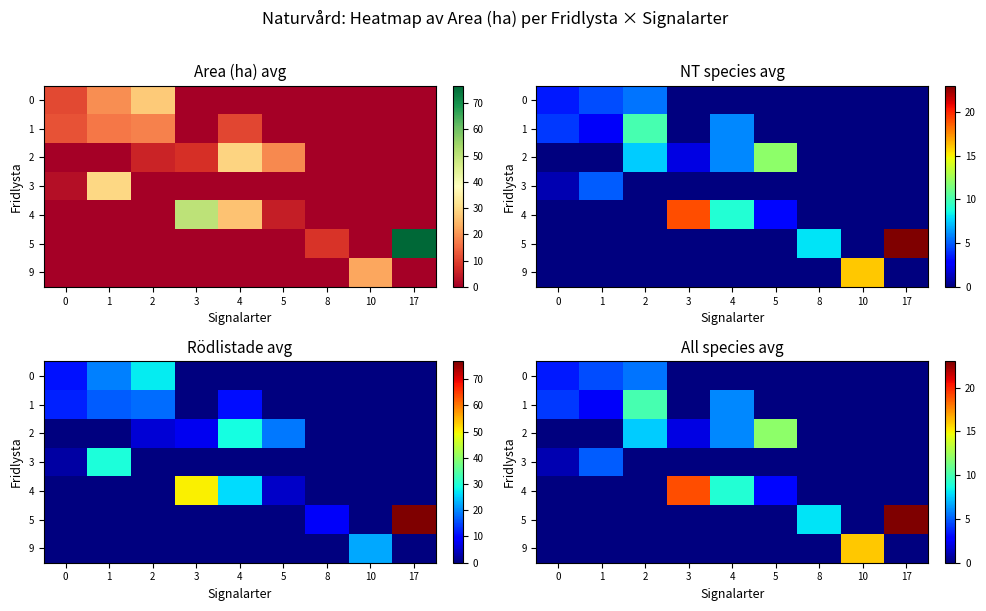

At how many categories does at least one series exceed 10?

4